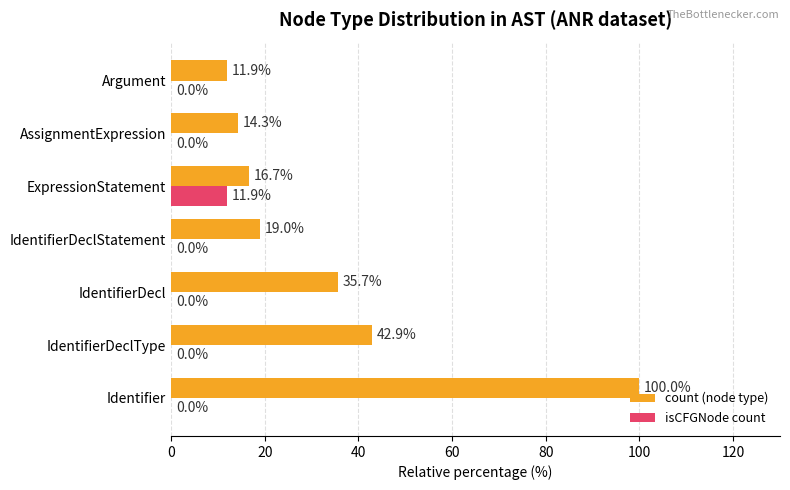

True or false: count (node type) has a value of 9.5 at ExpressionStatement.

False